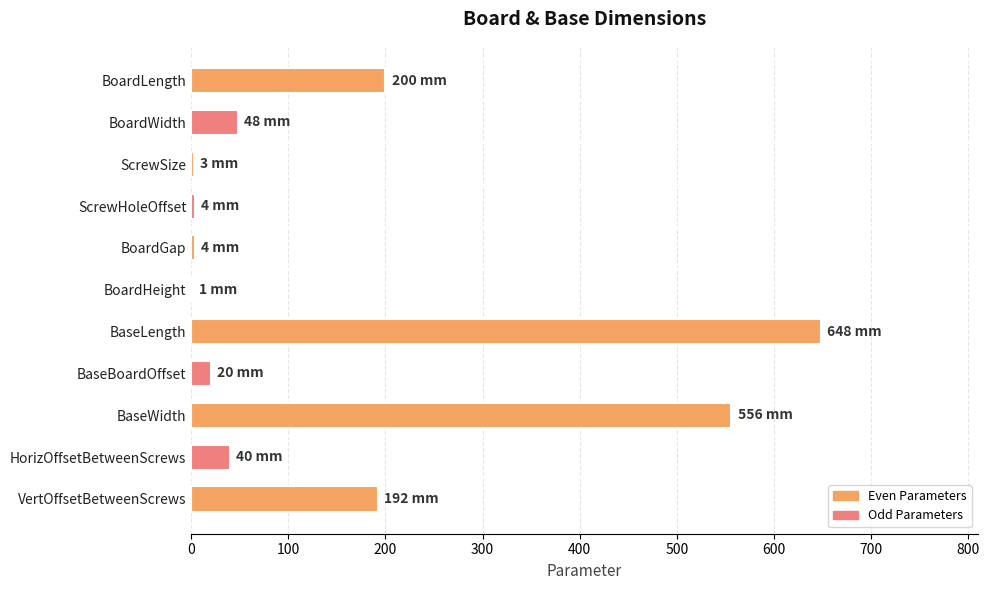

Which has a higher value, BaseBoardOffset or ScrewSize?

BaseBoardOffset